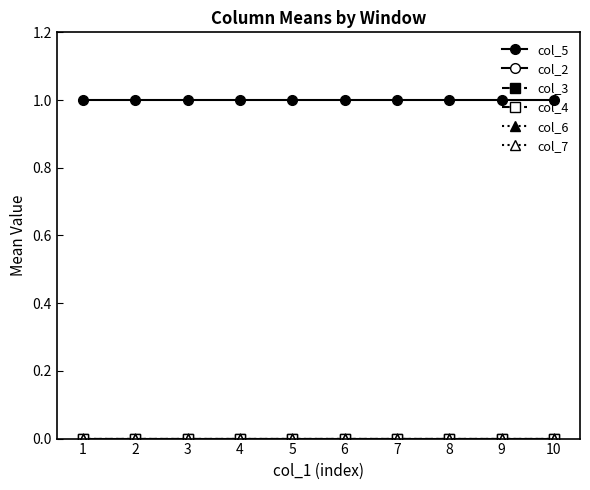

Is this an area chart (filled region under the line)?

No